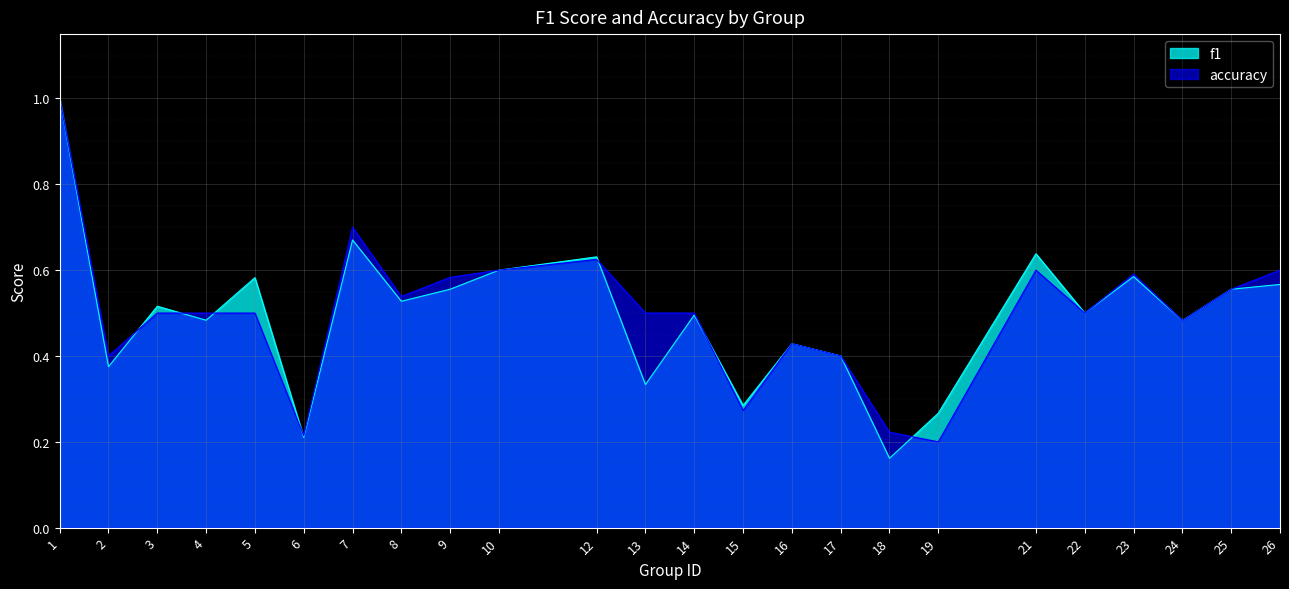

How many series are shown in this chart?

2